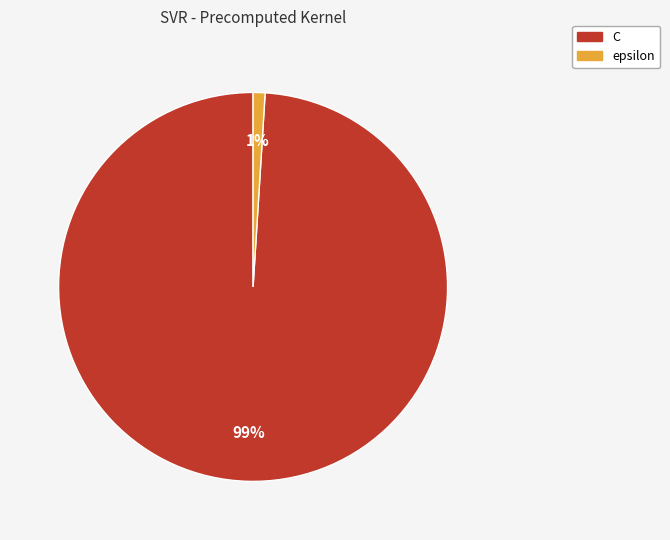

Is there a majority slice in this chart?

Yes